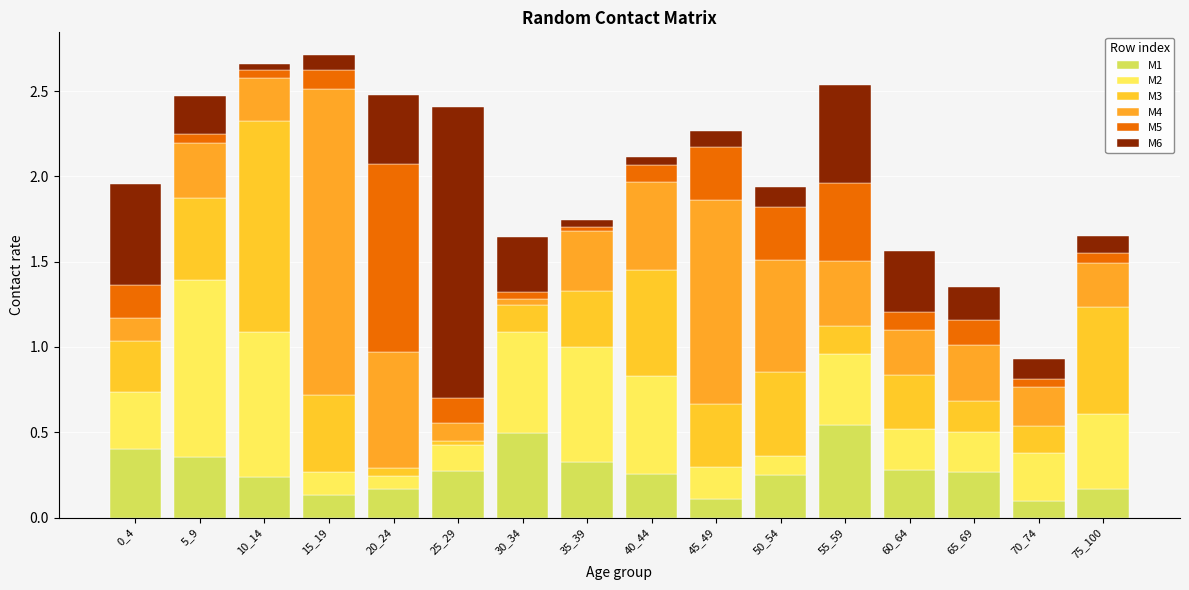

How many series are shown in this chart?

6